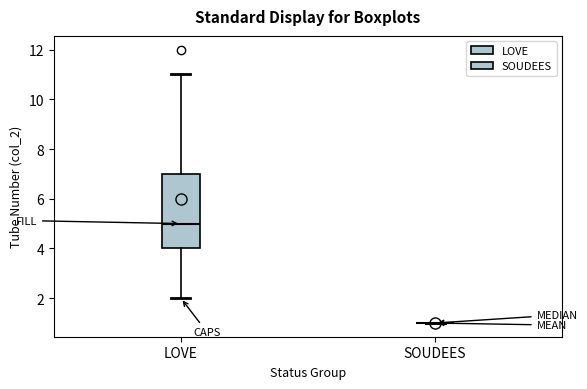

Reading left to right, read every box against the y-axis: the position of its median line, the range the box covers, and the ends of its whiskers. The values are not printed on the chart, so give them approximately, as read against the axis.

LOVE: median 5, box 4 to 7, whiskers 2 to 11
SOUDEES: box collapsed to a line at 1, whiskers 1 to 1